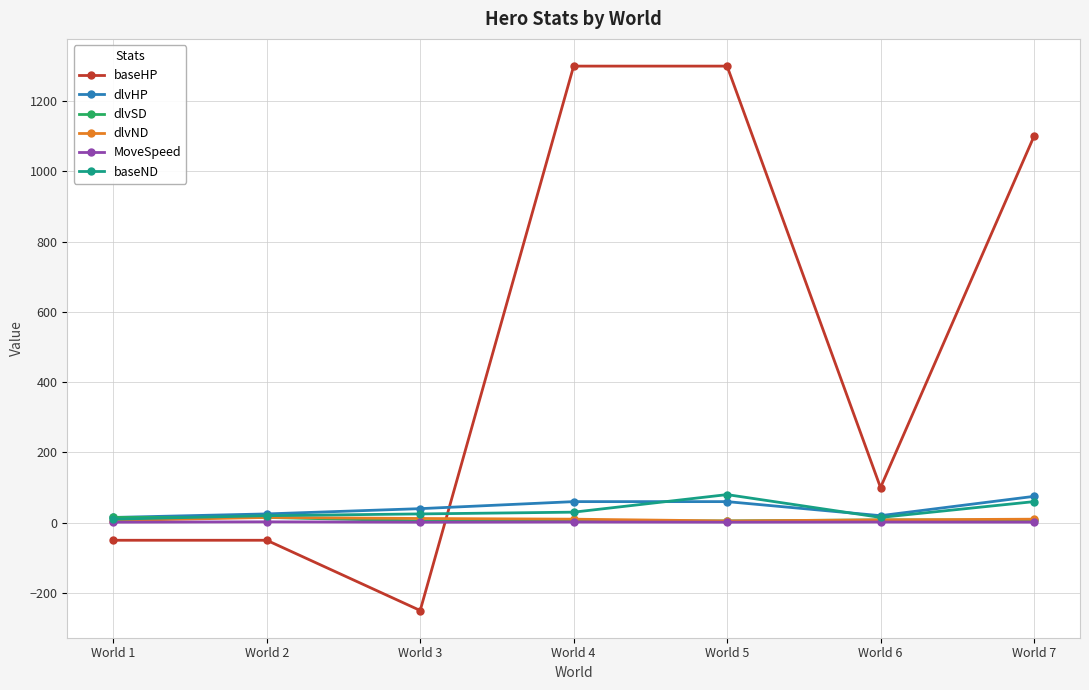

What is the minimum value for dlvHP?

15.0